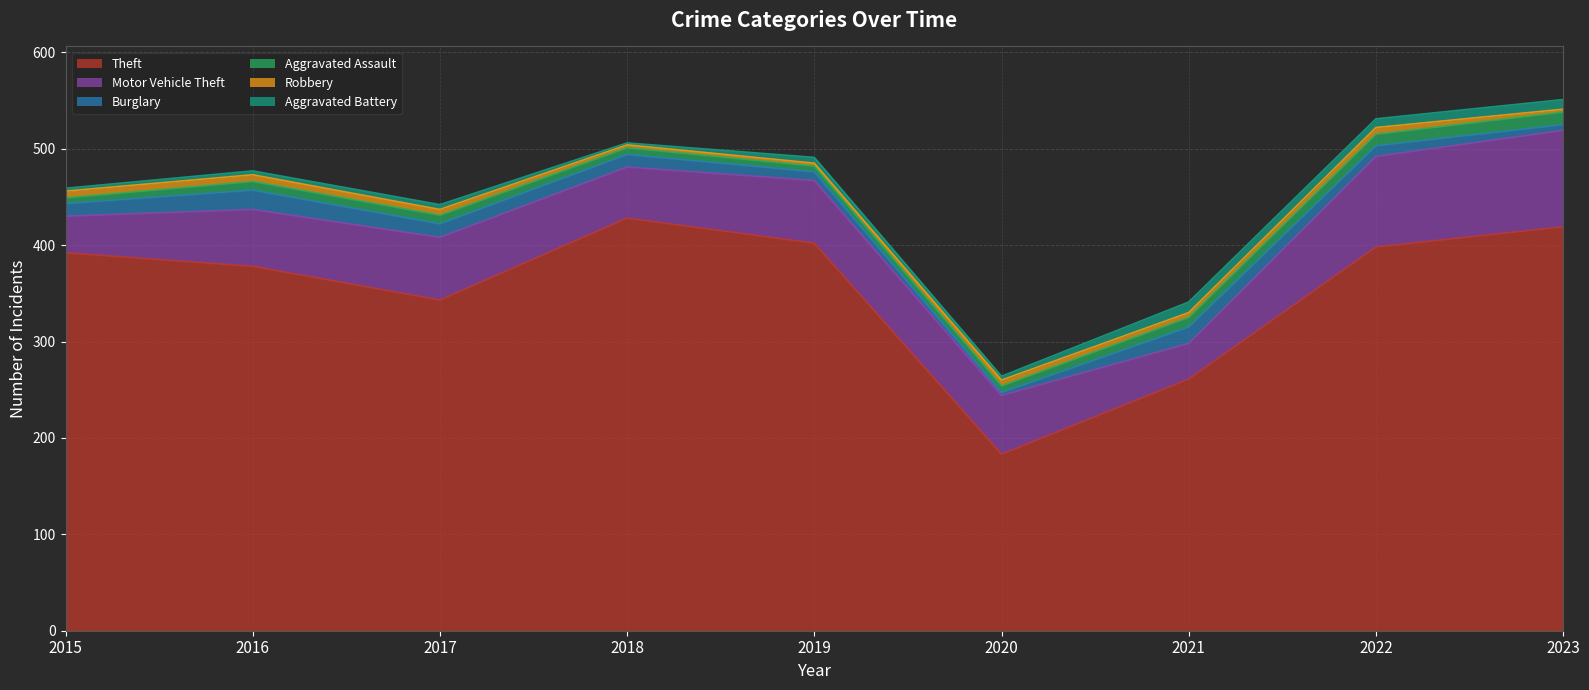

True or false: Motor Vehicle Theft and Aggravated Assault cross at least once.

False